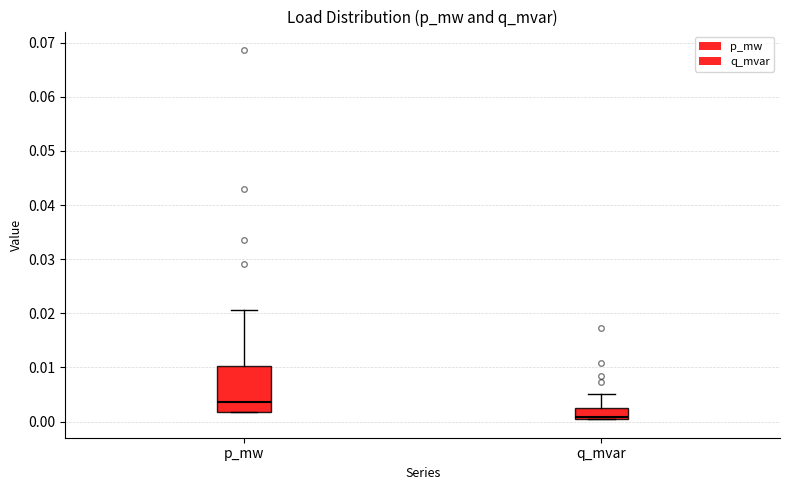

Reading left to right, transcribe this box plot: for each box, give where its median line is, the range the box spans, and where its two whiskers end, as read against the y-axis. The values are not printed on the chart, so give them approximately, as read against the axis.

p_mw: median 0.004, box 0.002 to 0.010, whiskers 0.002 to 0.021
q_mvar: median 0.001, box 0.000 to 0.003, whiskers 0.000 to 0.005